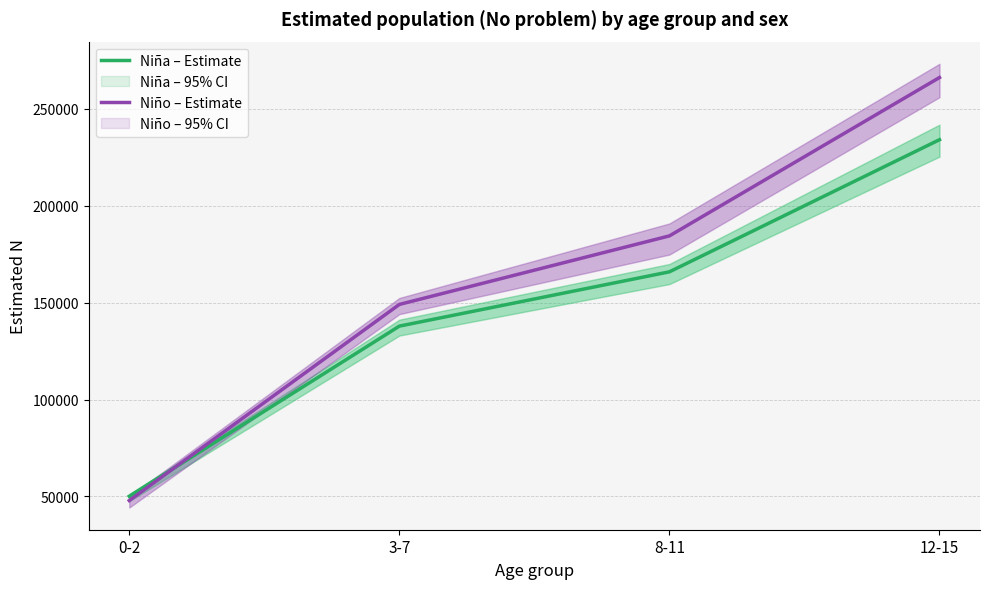

Which series changed the most between 0-2 and 3-7?

Niño – Estimate